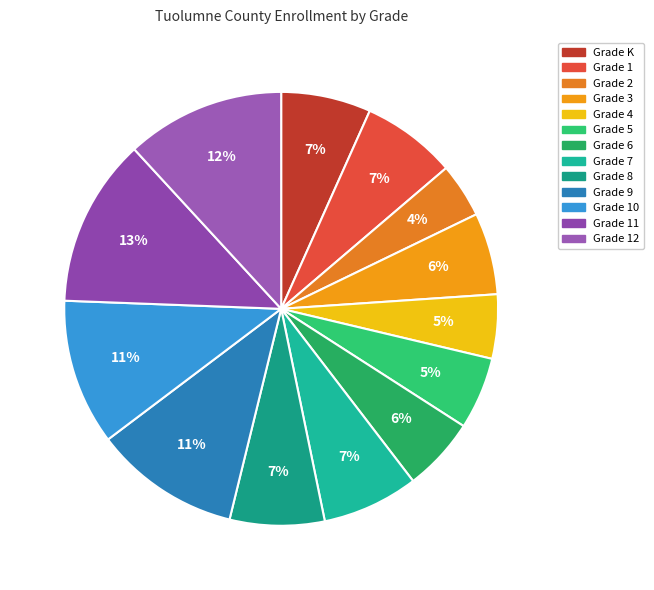

How many segments does this pie chart have?

13